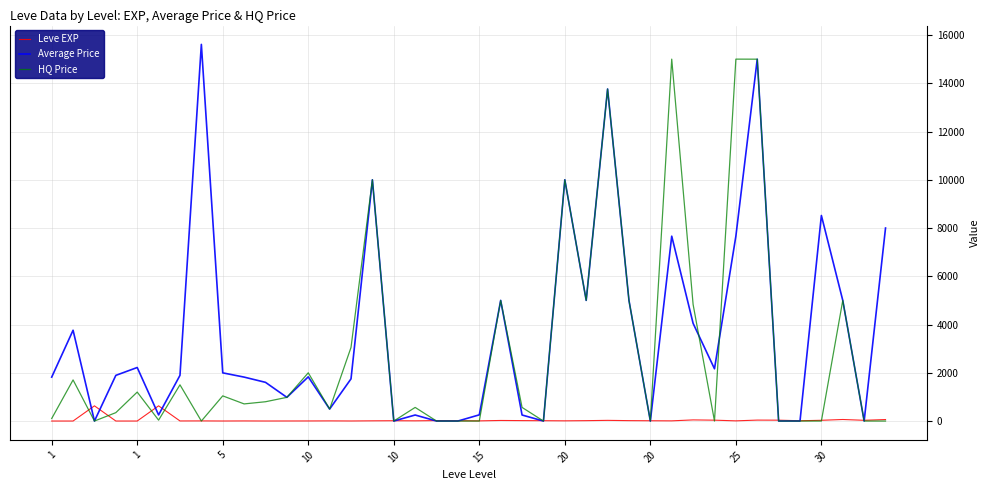

True or false: HQ Price has more than 1 points higher than both neighbors.

True